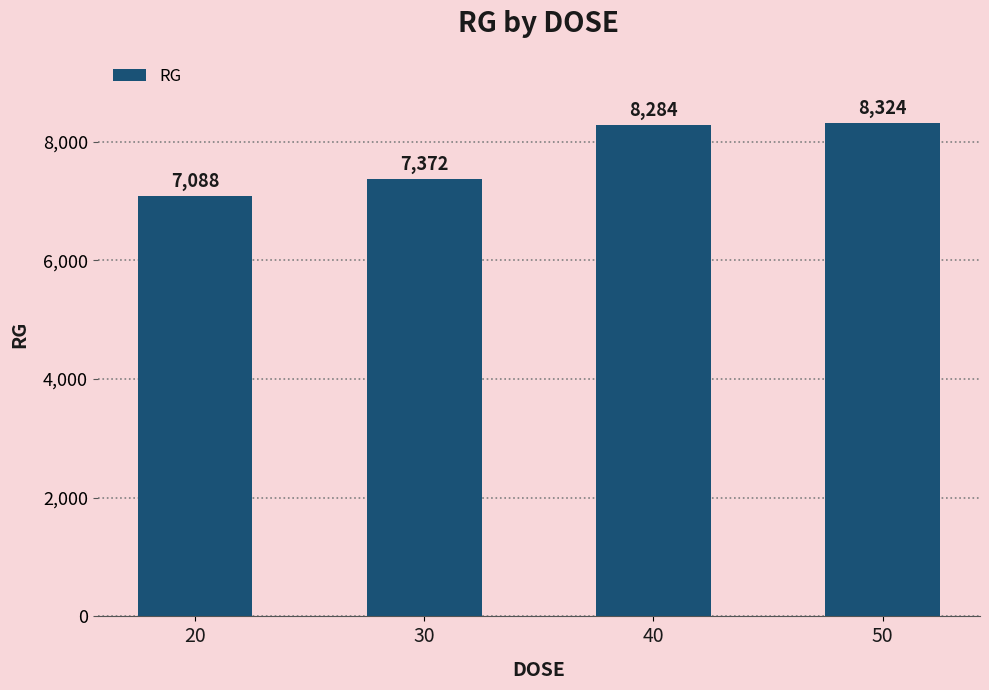

Which label corresponds to the smallest value in the chart?

20